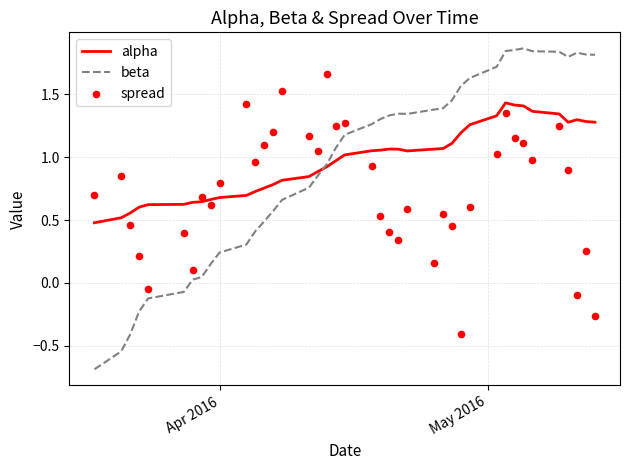

Which series contains the lowest Y value?

beta